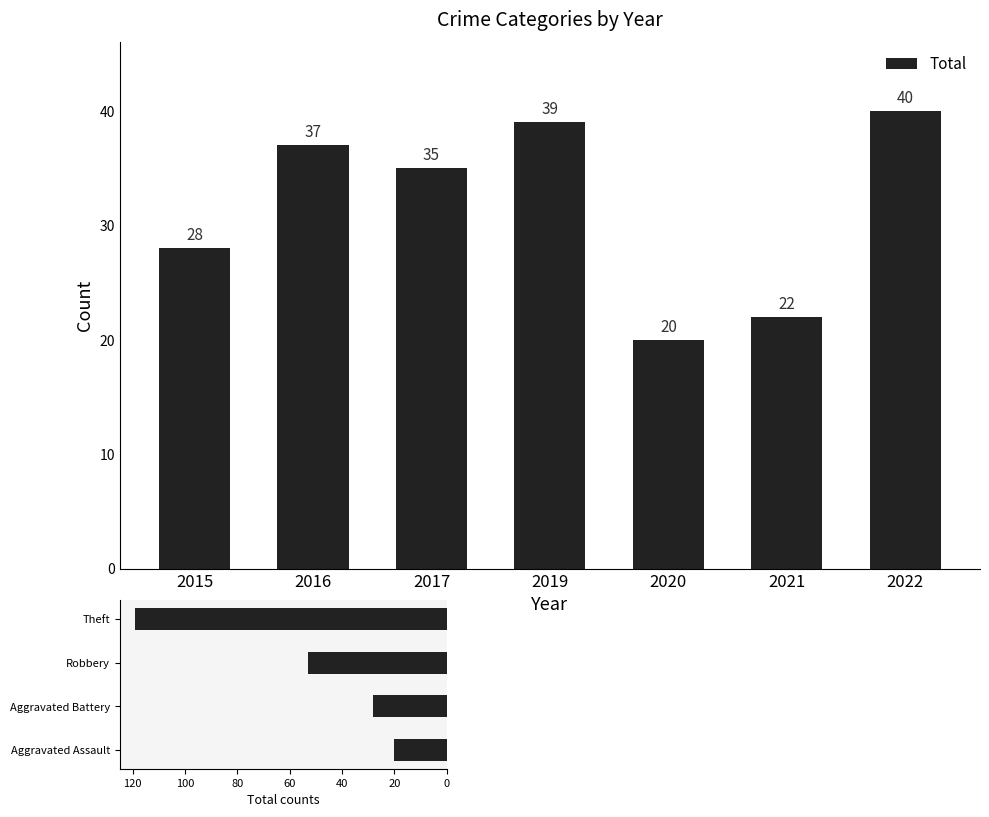

The chart shows a value of 39 at 2019. True or false?

True